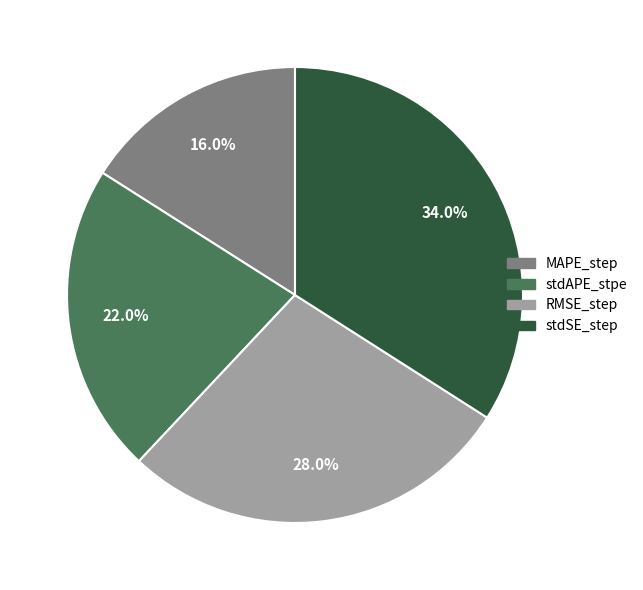

True or false: RMSE_step accounts for 19% of the total.

False